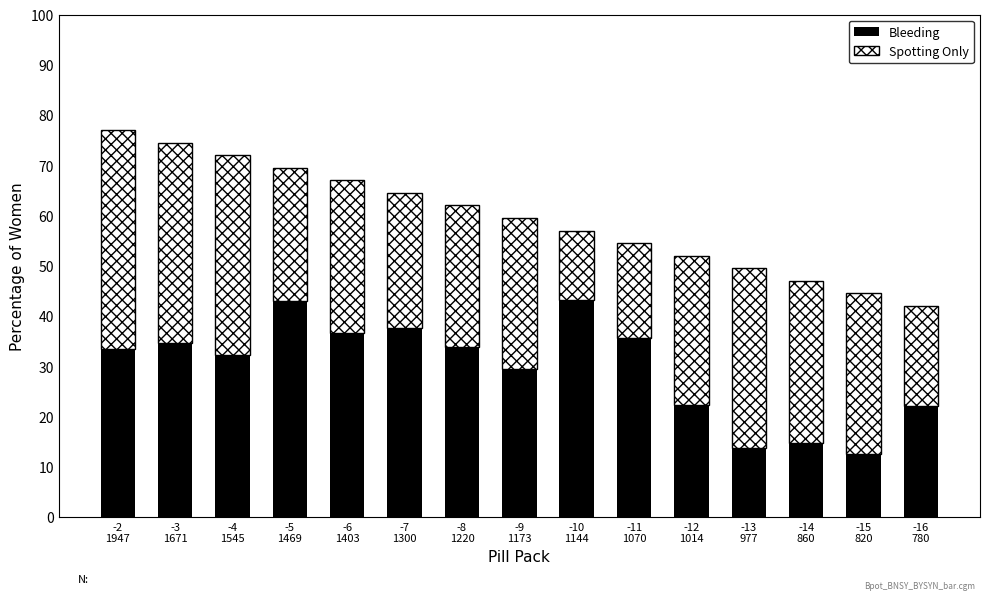

What is the maximum value for Bleeding?

43.2